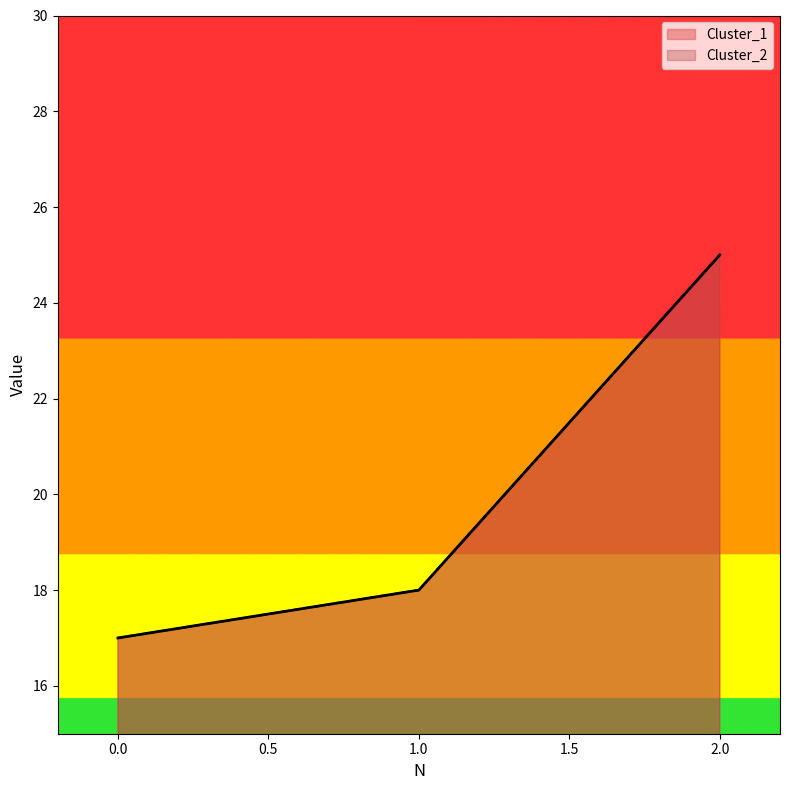

Rank the series at 0 from highest to lowest value.

Cluster_1, Cluster_2